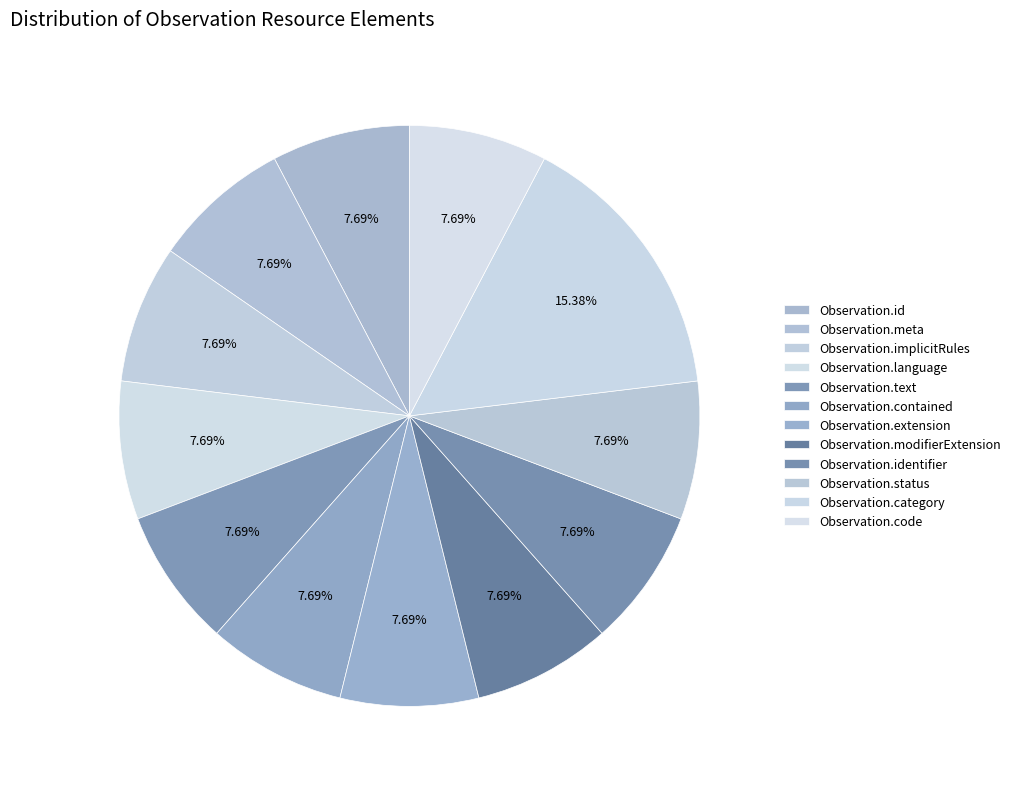

How many segments does this pie chart have?

12